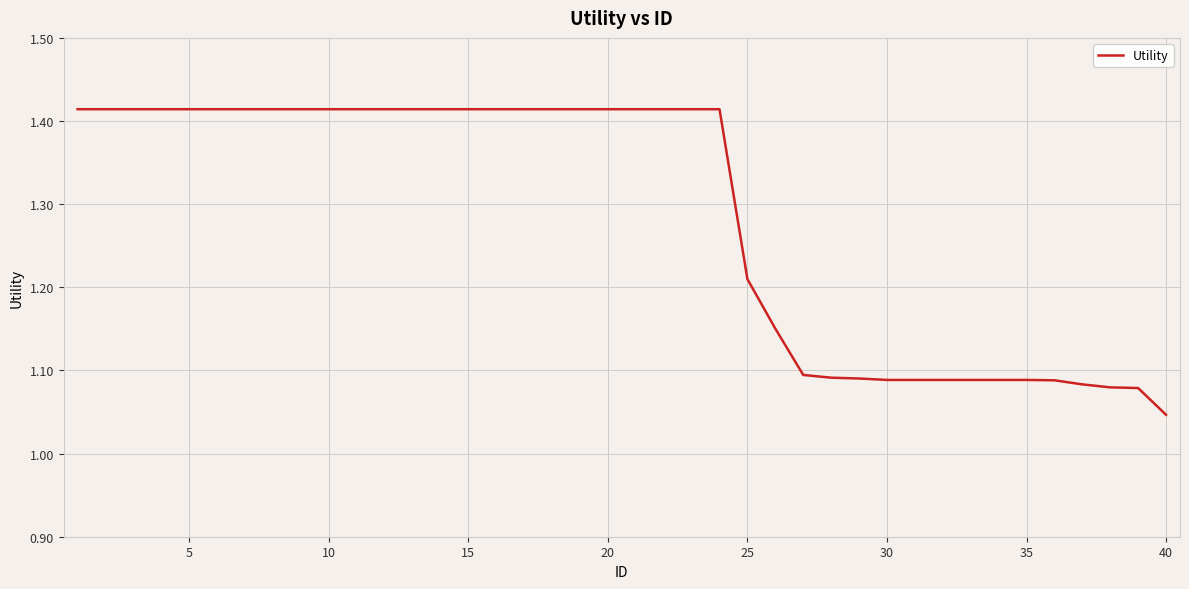

What is the difference between the maximum and minimum values?

0.4